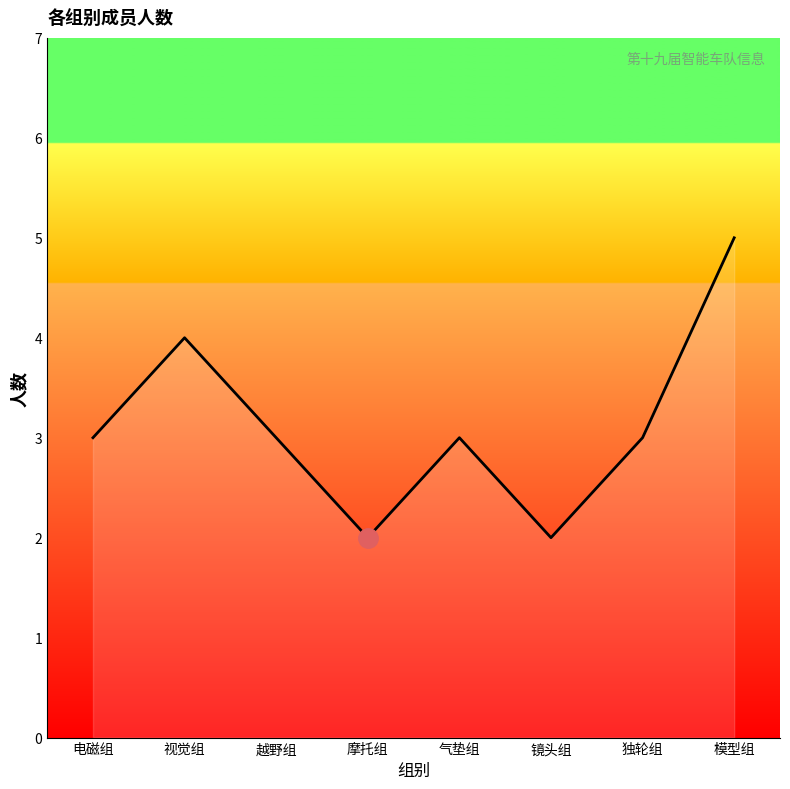

At which category does the chart reach its peak across all series?

模型组